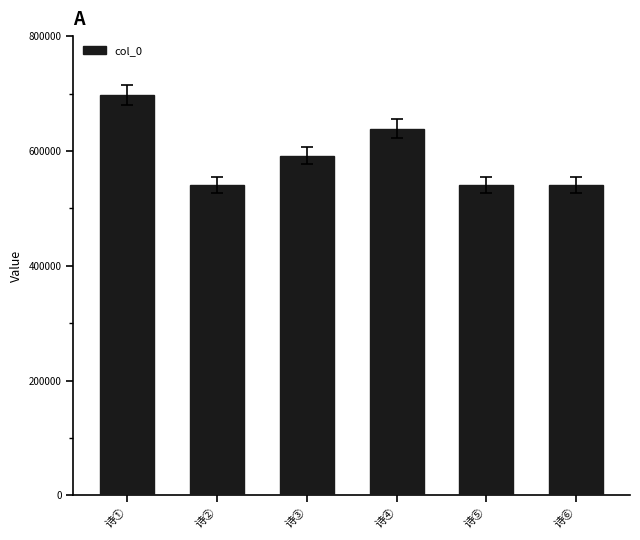

What is the label of the 3rd bar from the right?

诗④